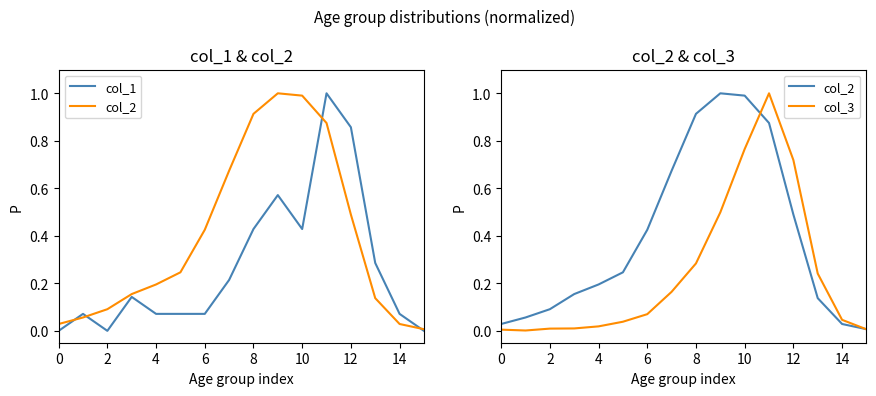

Count the number of data series in this chart.

3